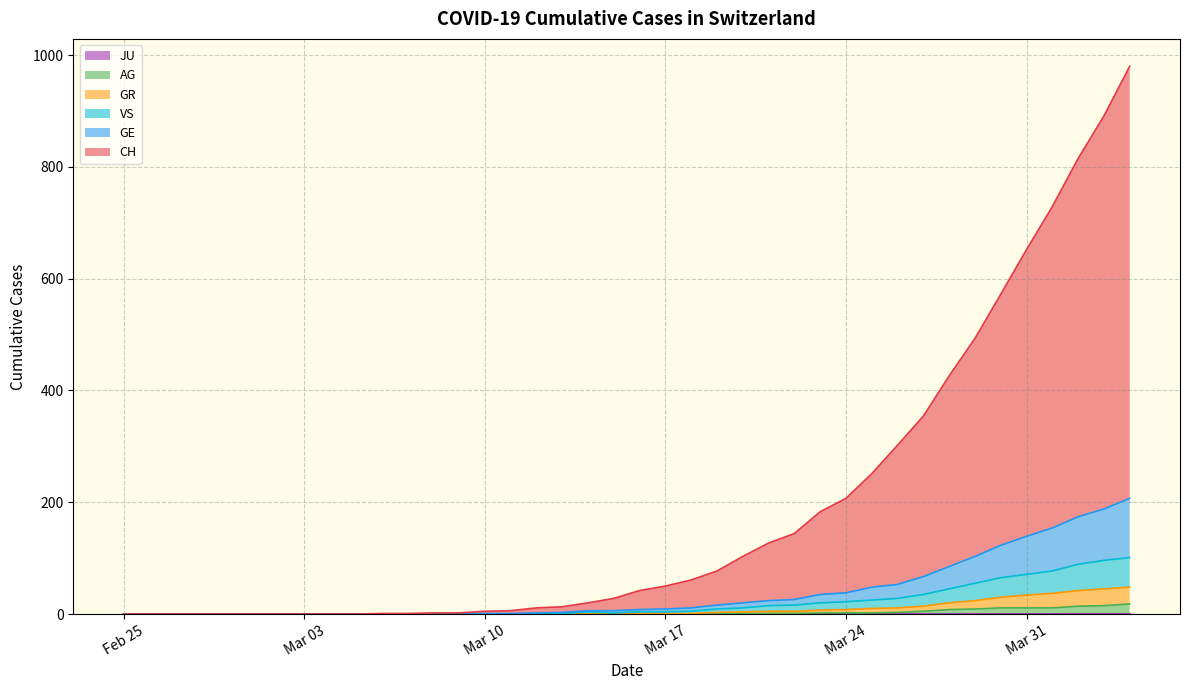

How many values in the GE series are below 8?

20